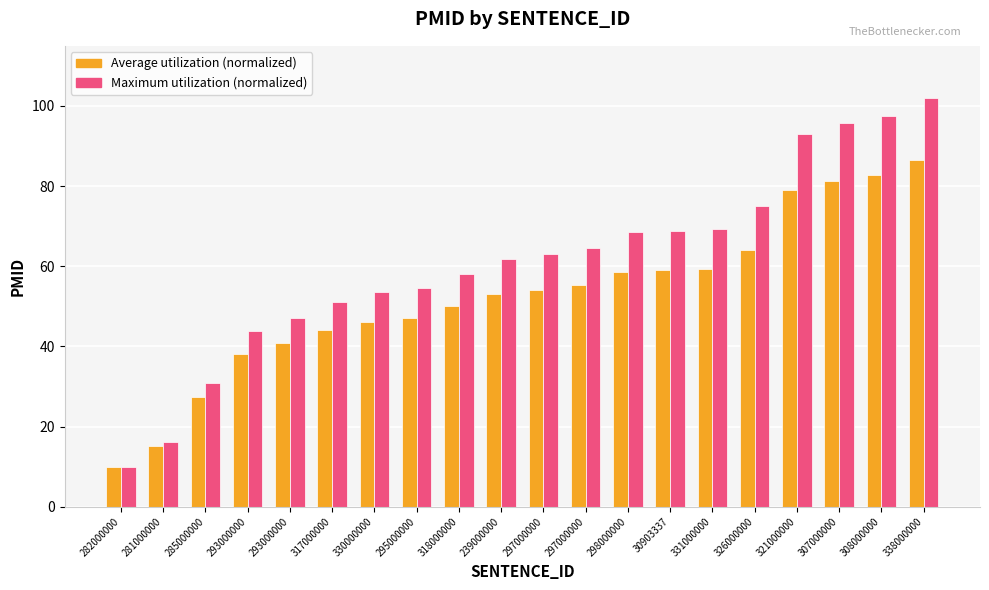

How many bars are there in total?

40